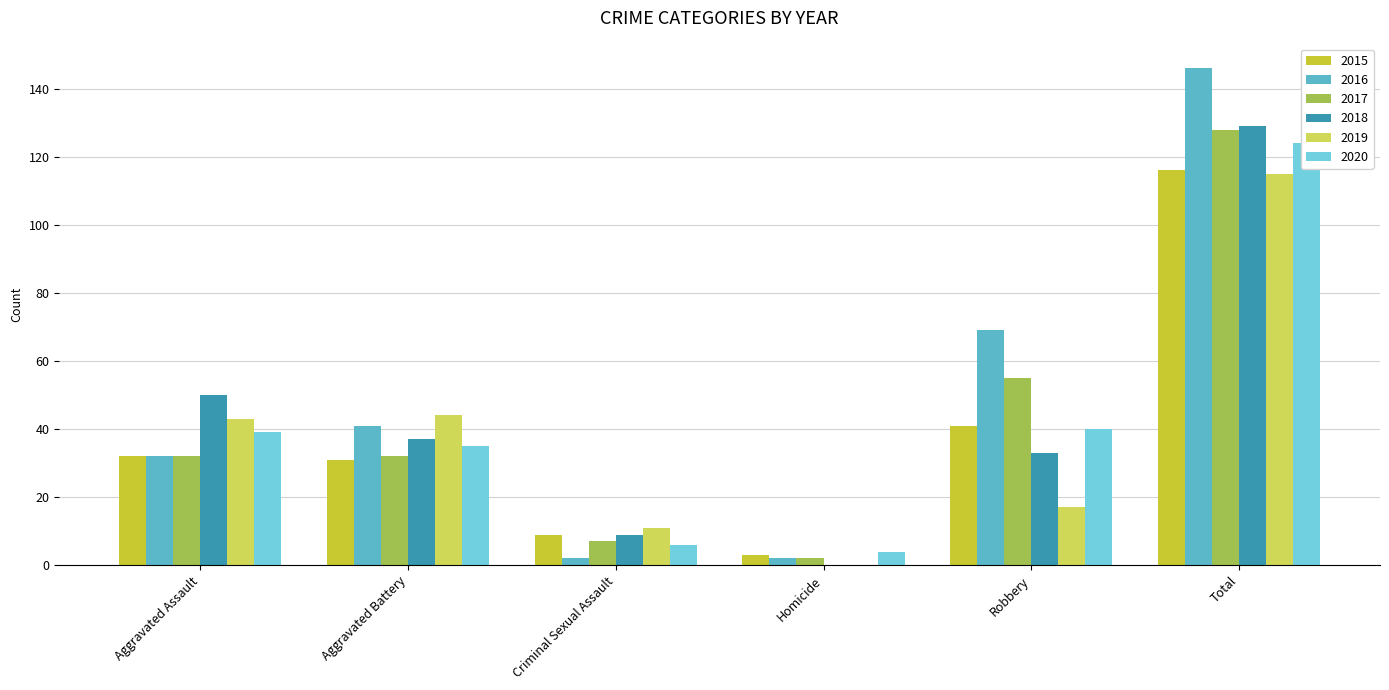

Which series has the largest total across all categories?

2016